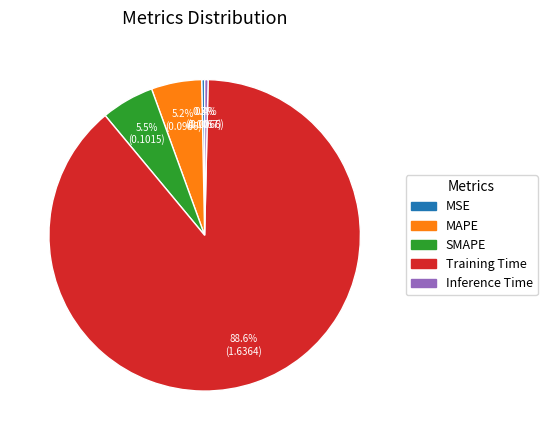

What is the largest slice in the pie chart?

Training Time